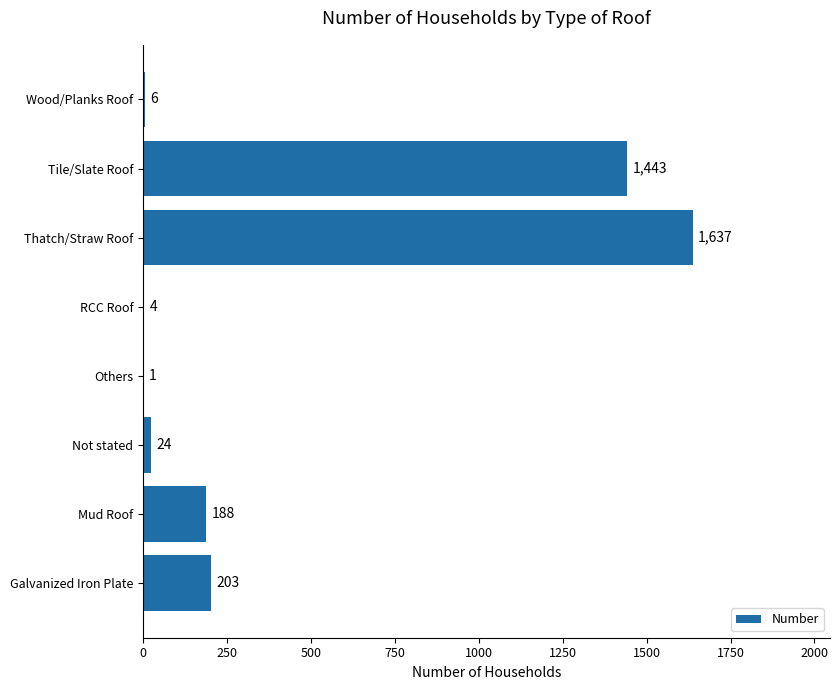

Which has a higher value, Wood/Planks Roof or RCC Roof?

Wood/Planks Roof